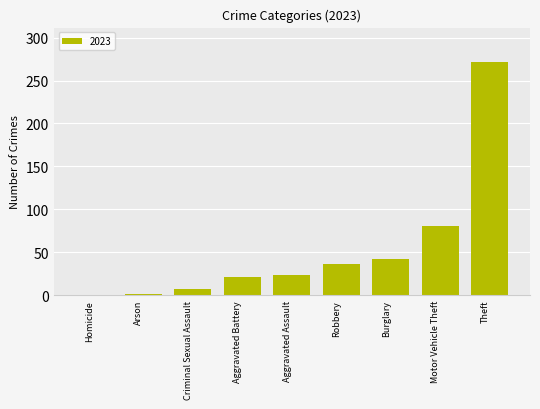

What is the greatest value displayed?

271